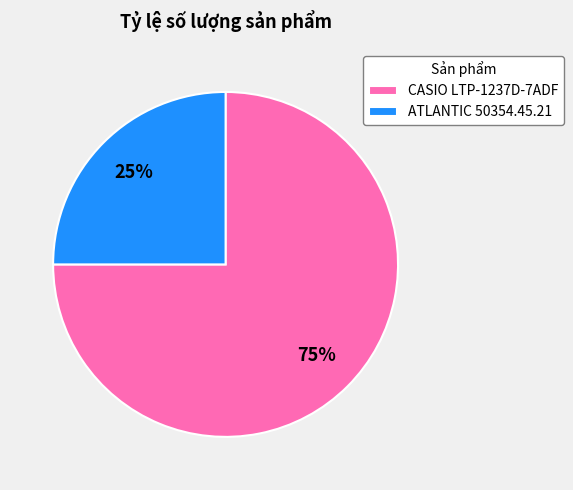

How many slices are in this pie chart?

2